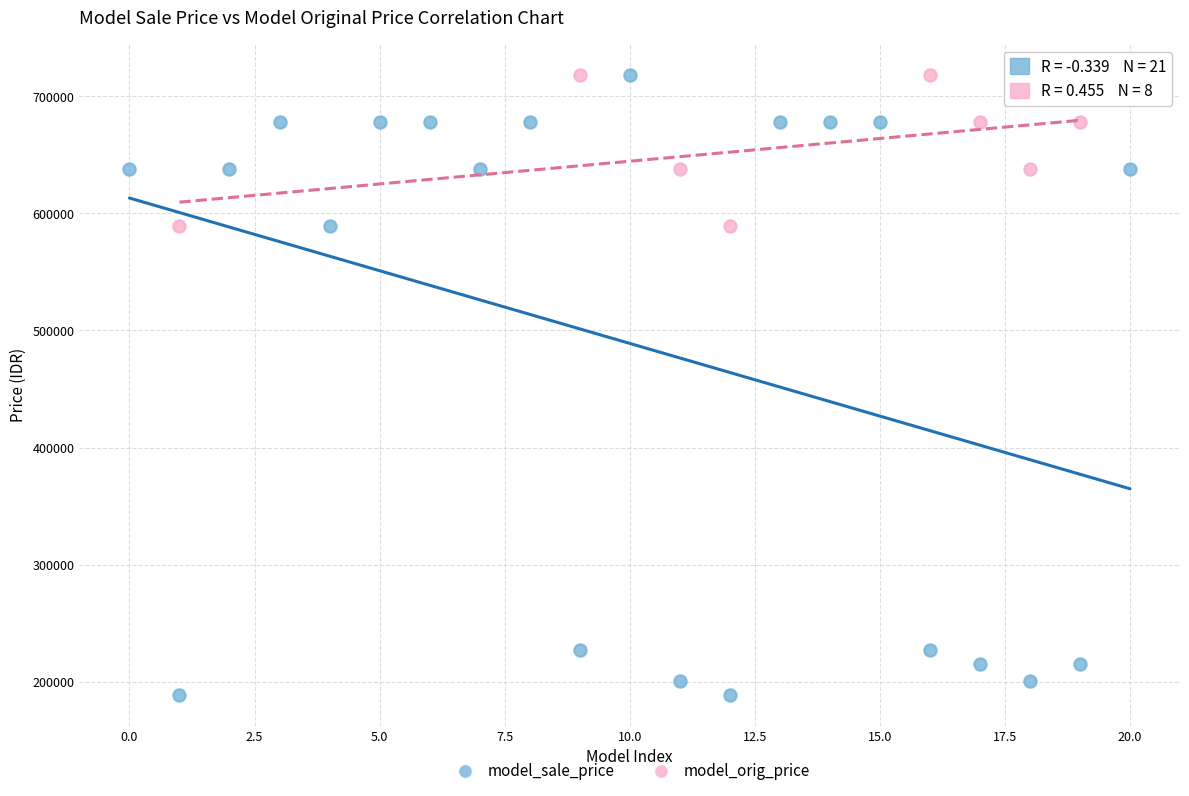

Which series has the widest spread of Y values?

model_sale_price